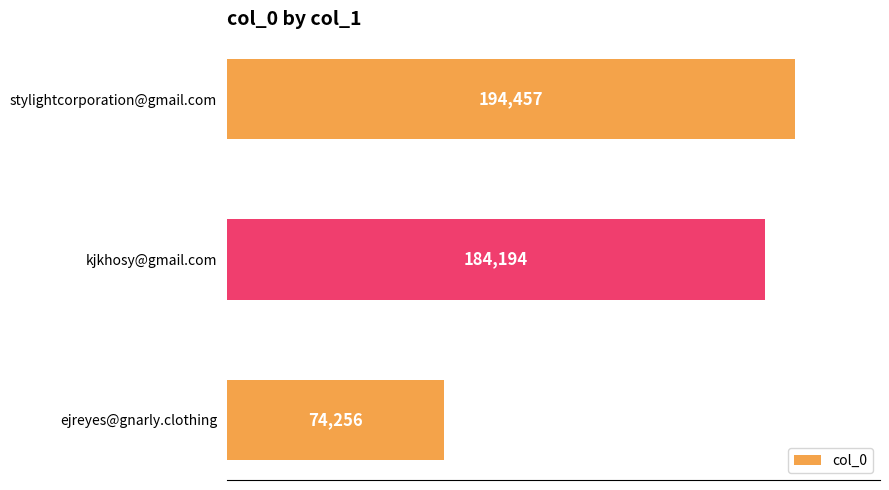

Which has a higher value, ejreyes@gnarly.clothing or stylightcorporation@gmail.com?

stylightcorporation@gmail.com